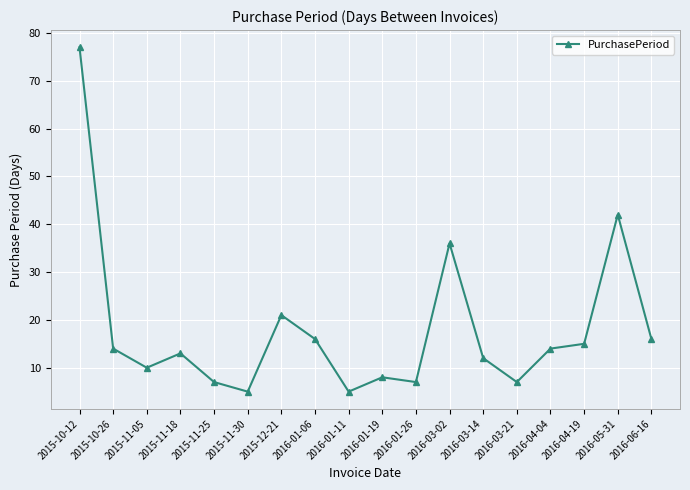

What is the change in value from 2015-11-25 to 2016-04-19?

+8